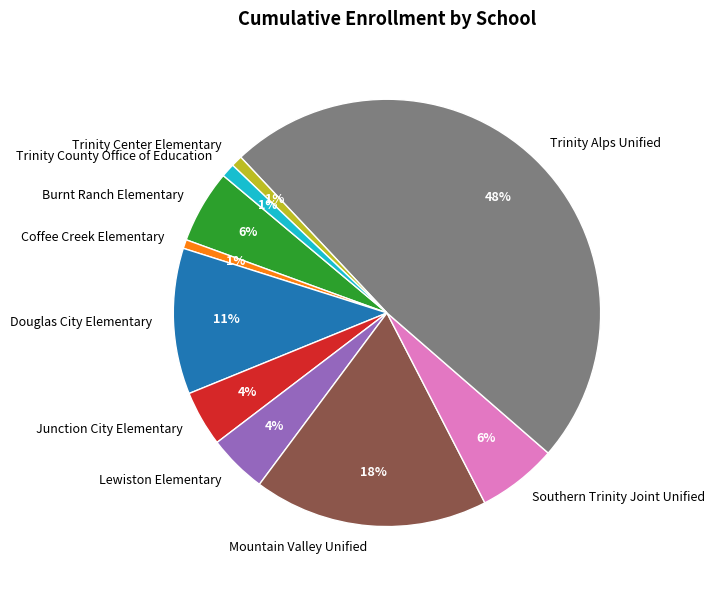

Which has a higher value, Southern Trinity Joint Unified or Trinity Alps Unified?

Trinity Alps Unified